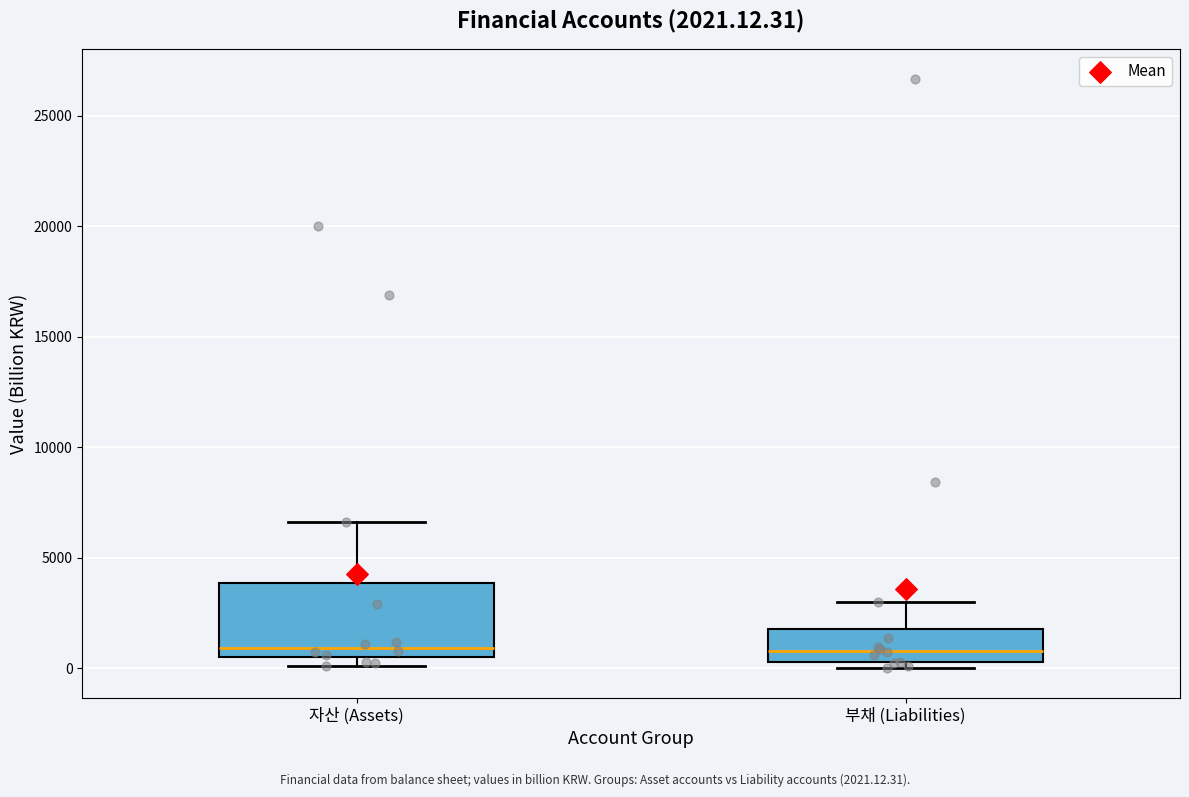

Which box is the tallest, from its lower edge to its upper edge?

자산 (Assets)